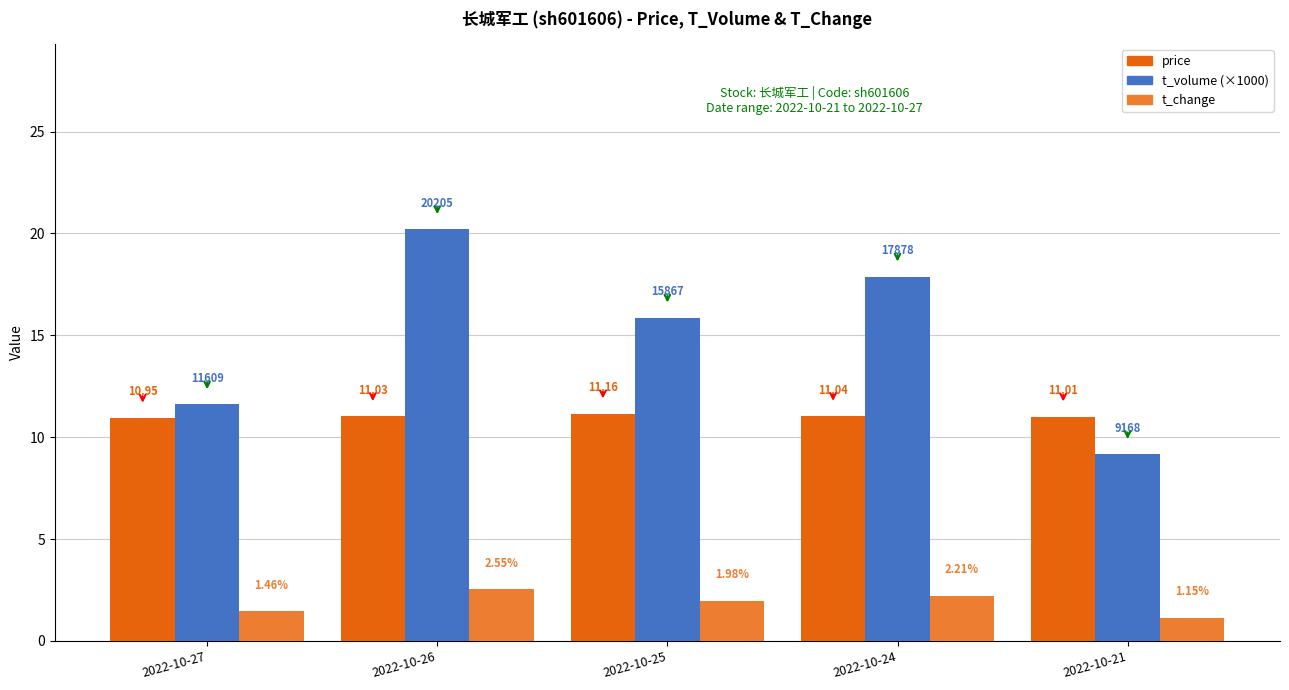

The t_change series shows 1.3 at 2022-10-24. True or false?

False